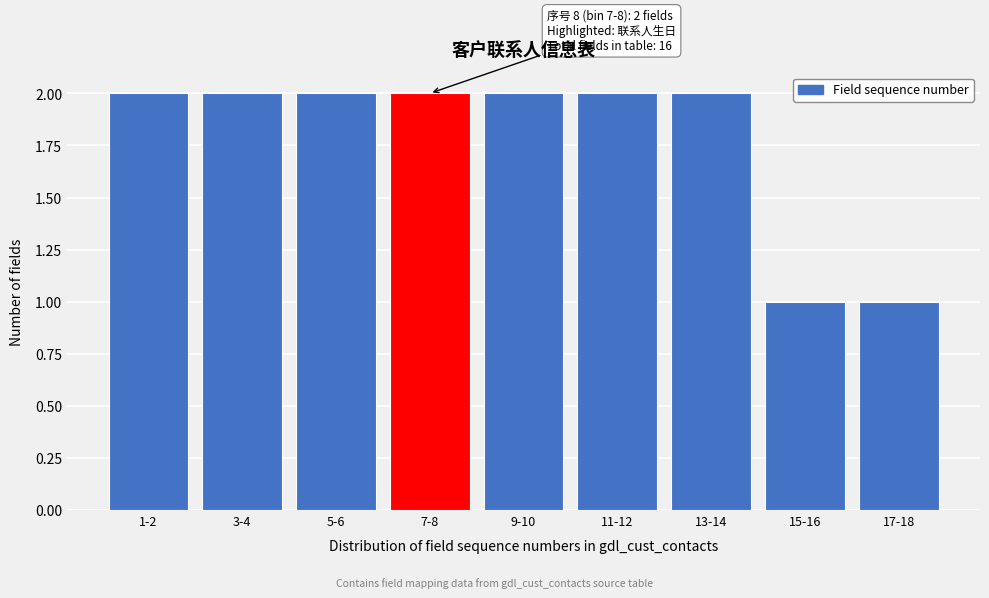

Reading left to right, extract all data points from this chart.

1-2=2	3-4=2	5-6=2	7-8=2	9-10=2	11-12=2	13-14=2	15-16=1	17-18=1